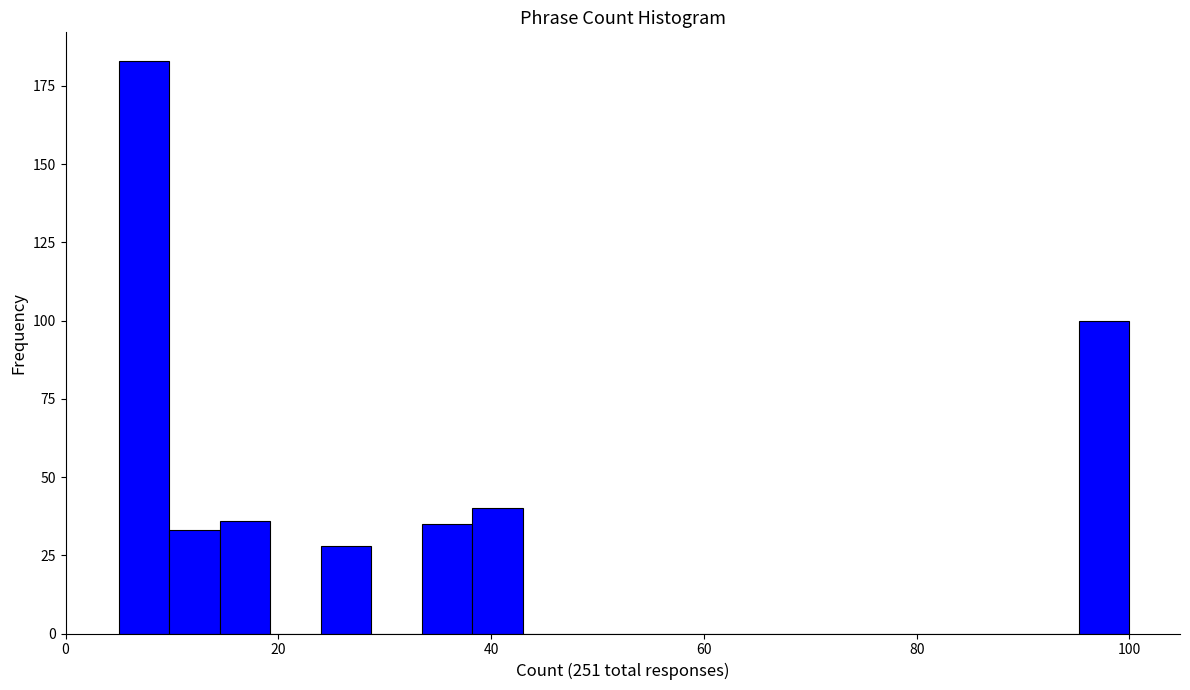

Read against the x-axis, roughly where is the centre of the tallest bar?

8